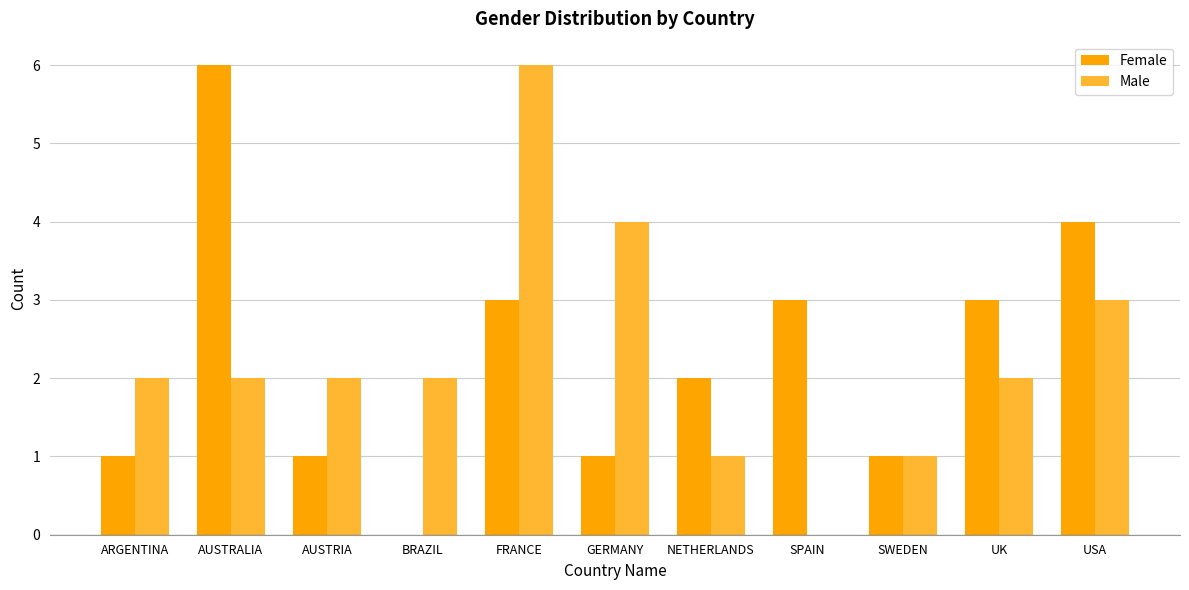

At which category is the sum across all series the highest?

FRANCE